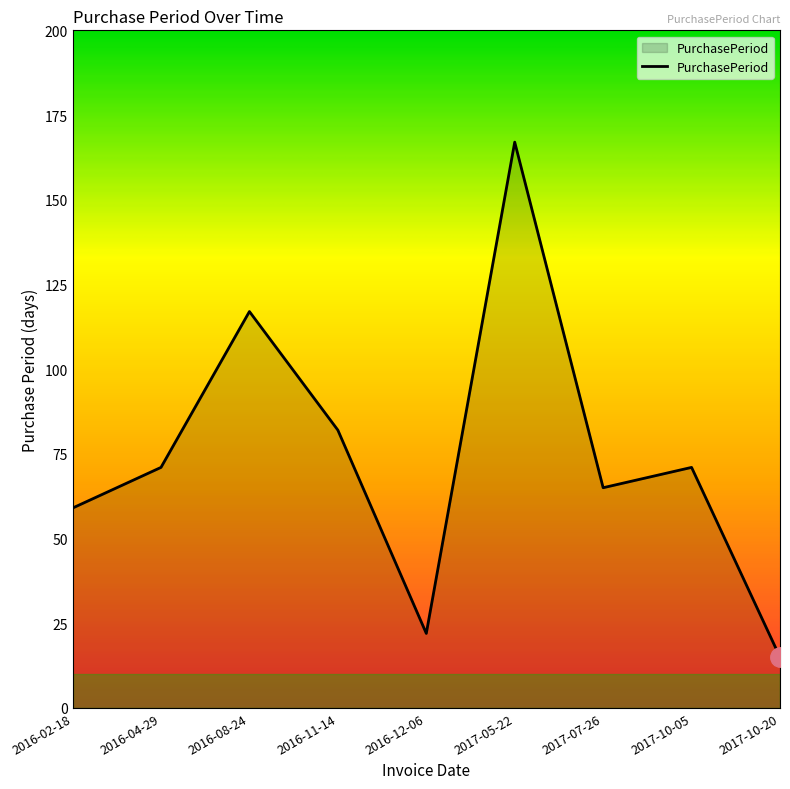

Count the number of categories in the chart.

9